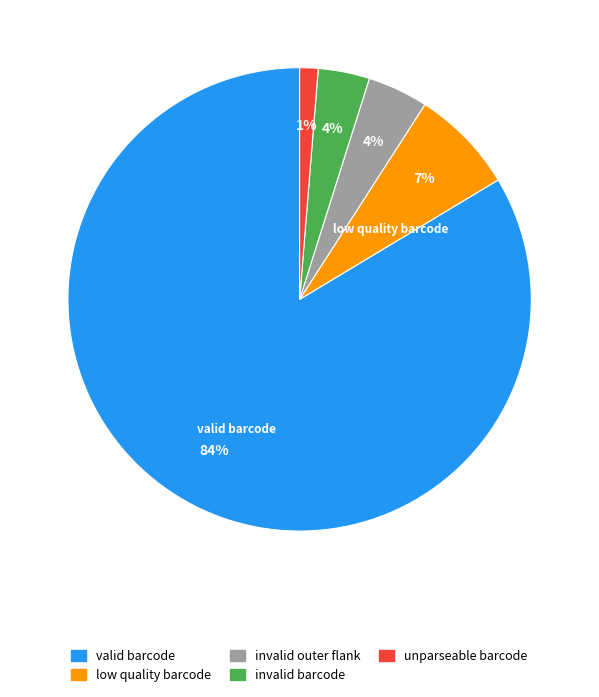

How many slices are in this pie chart?

5